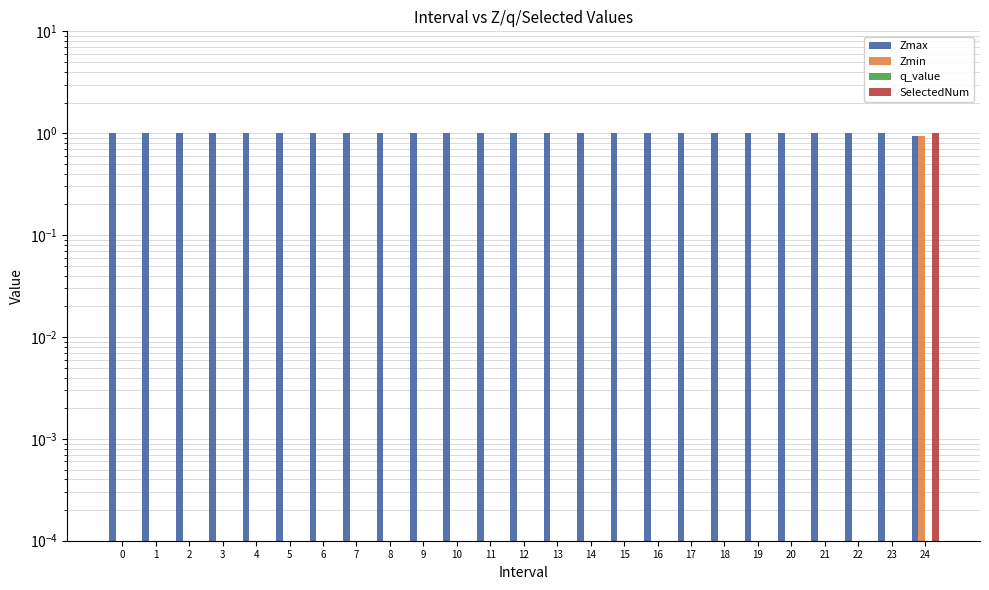

What are all the series names shown in the legend?

Zmax, Zmin, q_value, SelectedNum